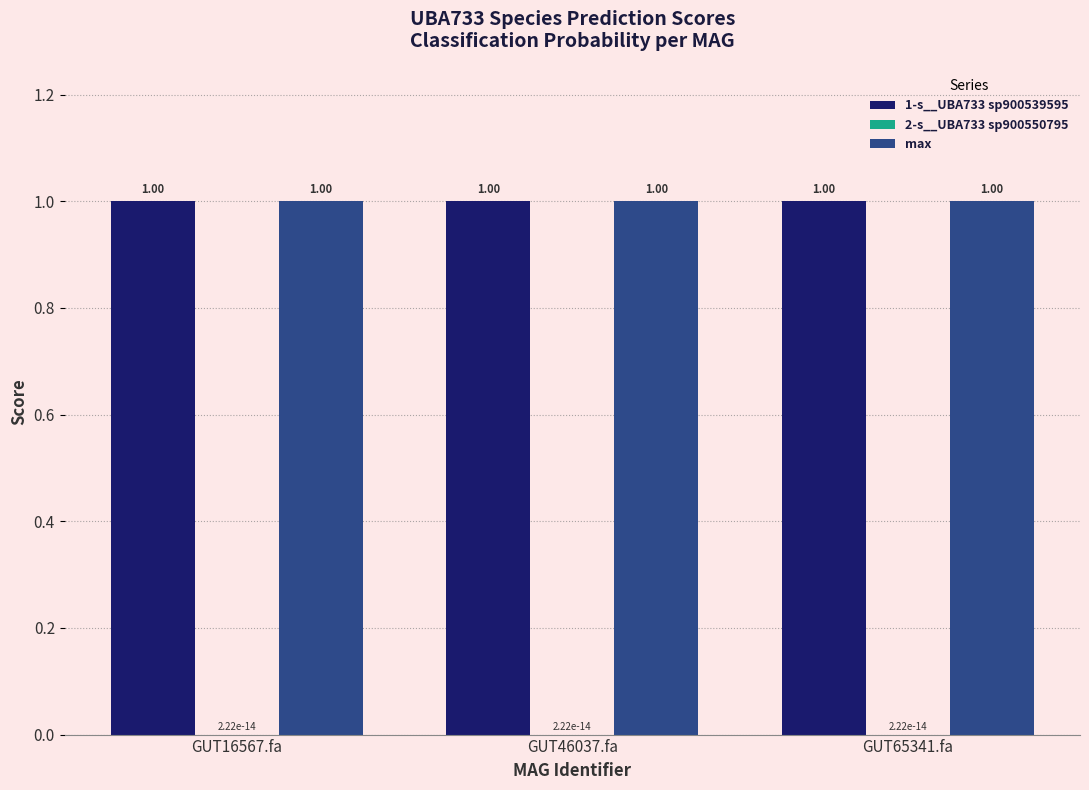

What is the total value across all series at GUT46037.fa?

2.0